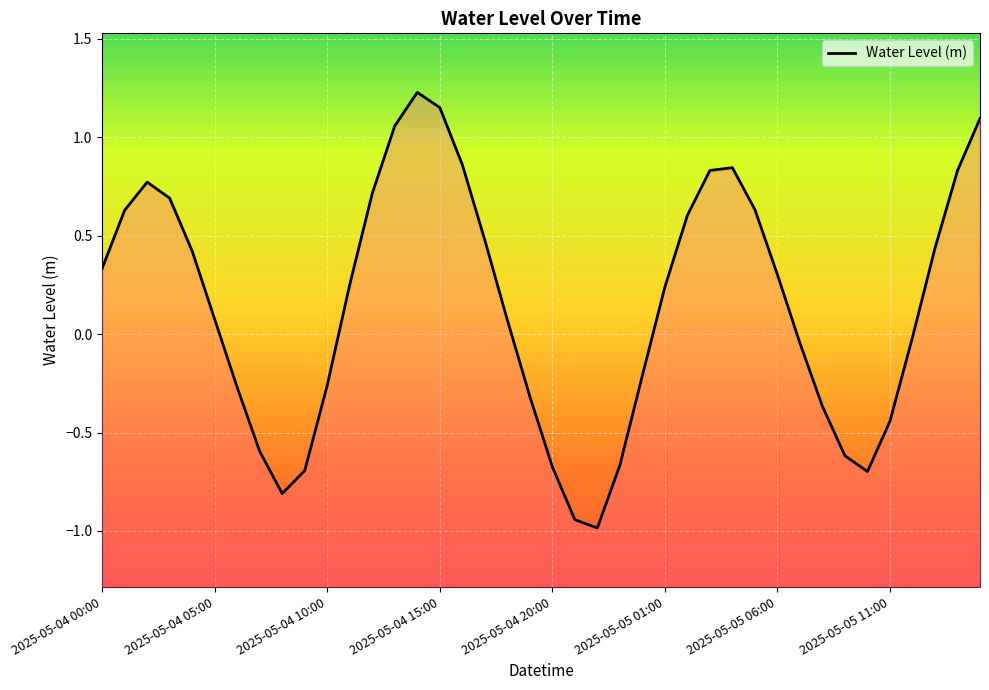

Reading left to right, transcribe all the data shown in this chart.

0.3	0.6	0.8	0.7	0.4	0.1	-0.3	-0.6	-0.8	-0.7	-0.3	0.3	0.7	1.1	1.2	1.2	0.9	0.5	0.1	-0.3	-0.7	-0.9	-1.0	-0.7	-0.2	0.2	0.6	0.8	0.8	0.6	0.3	-0.0	-0.4	-0.6	-0.7	-0.4	-0.0	0.4	0.8	1.1